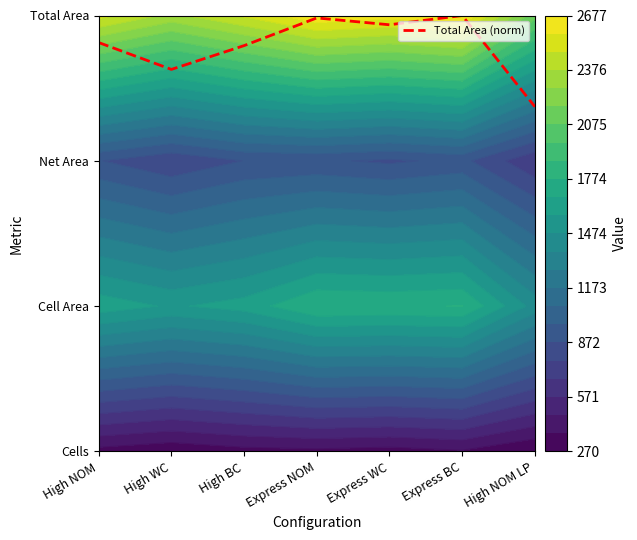

Count the number of data series in this chart.

1